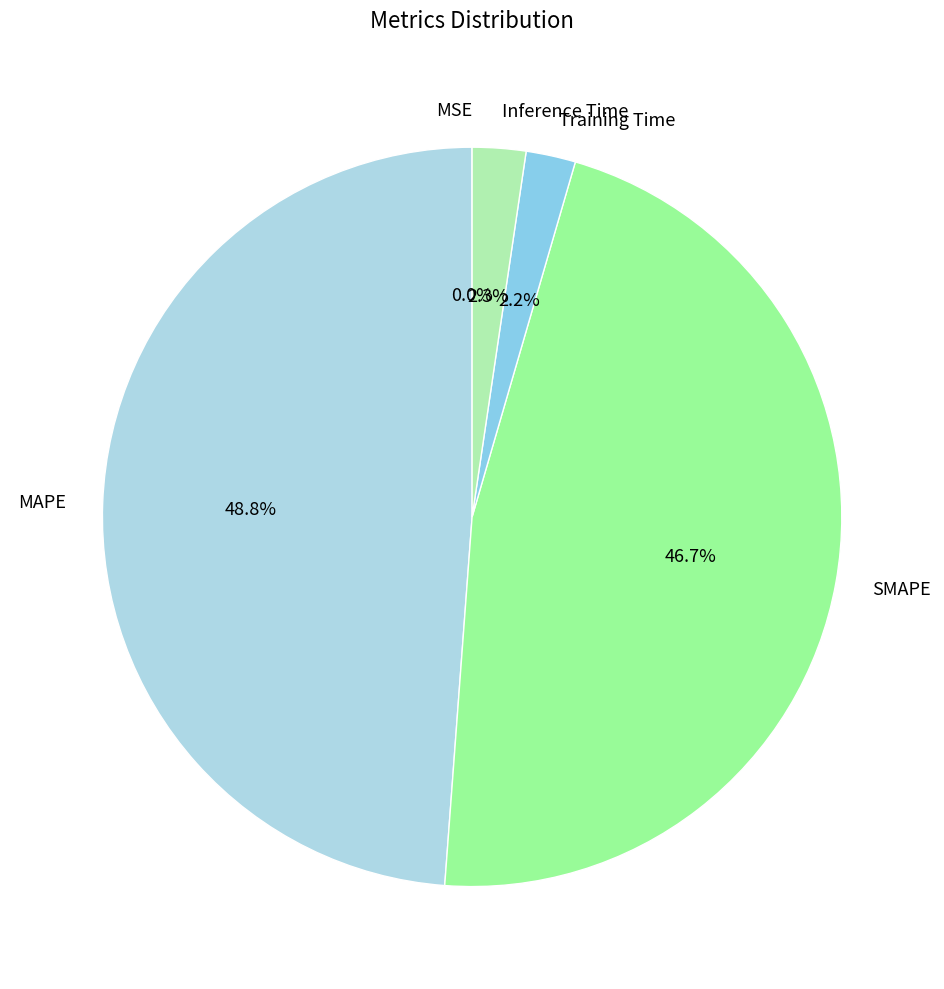

What is the ratio of the value at SMAPE to the value at MAPE?

1.0